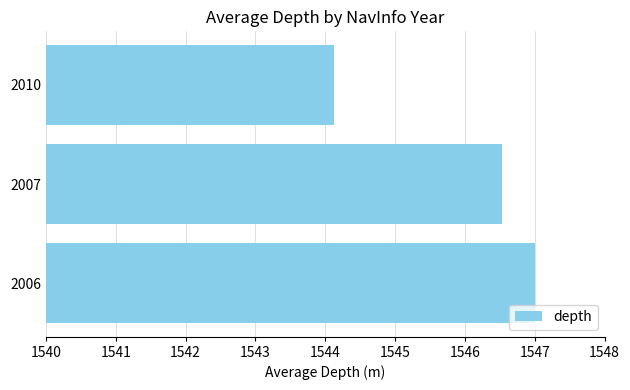

What is the sum of the values at 2006 and 2010?

3091.1